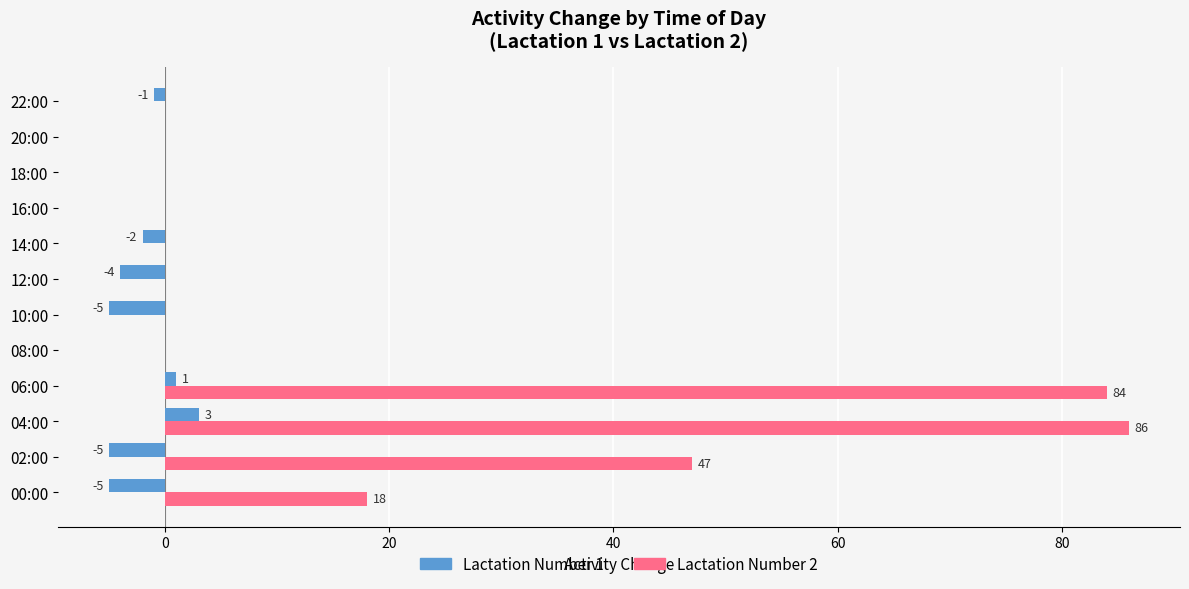

Count the number of categories in the chart.

12